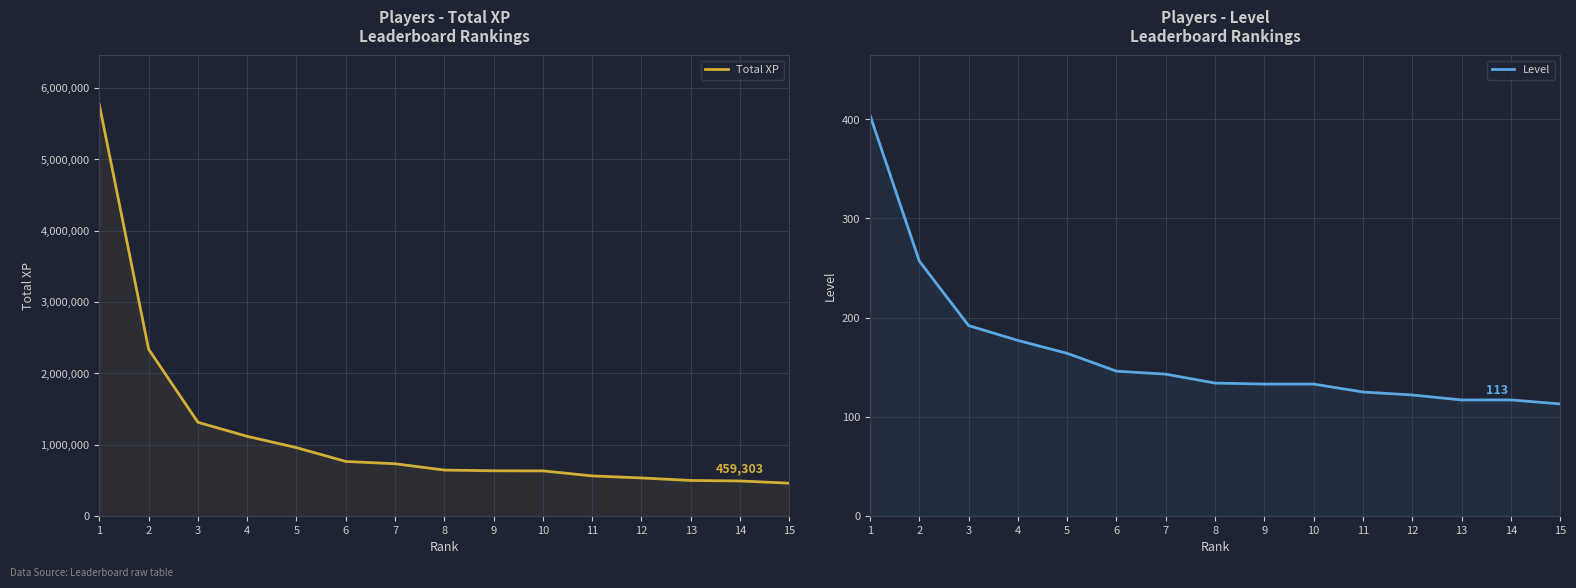

What are all the series names shown in the legend?

Total XP, Level